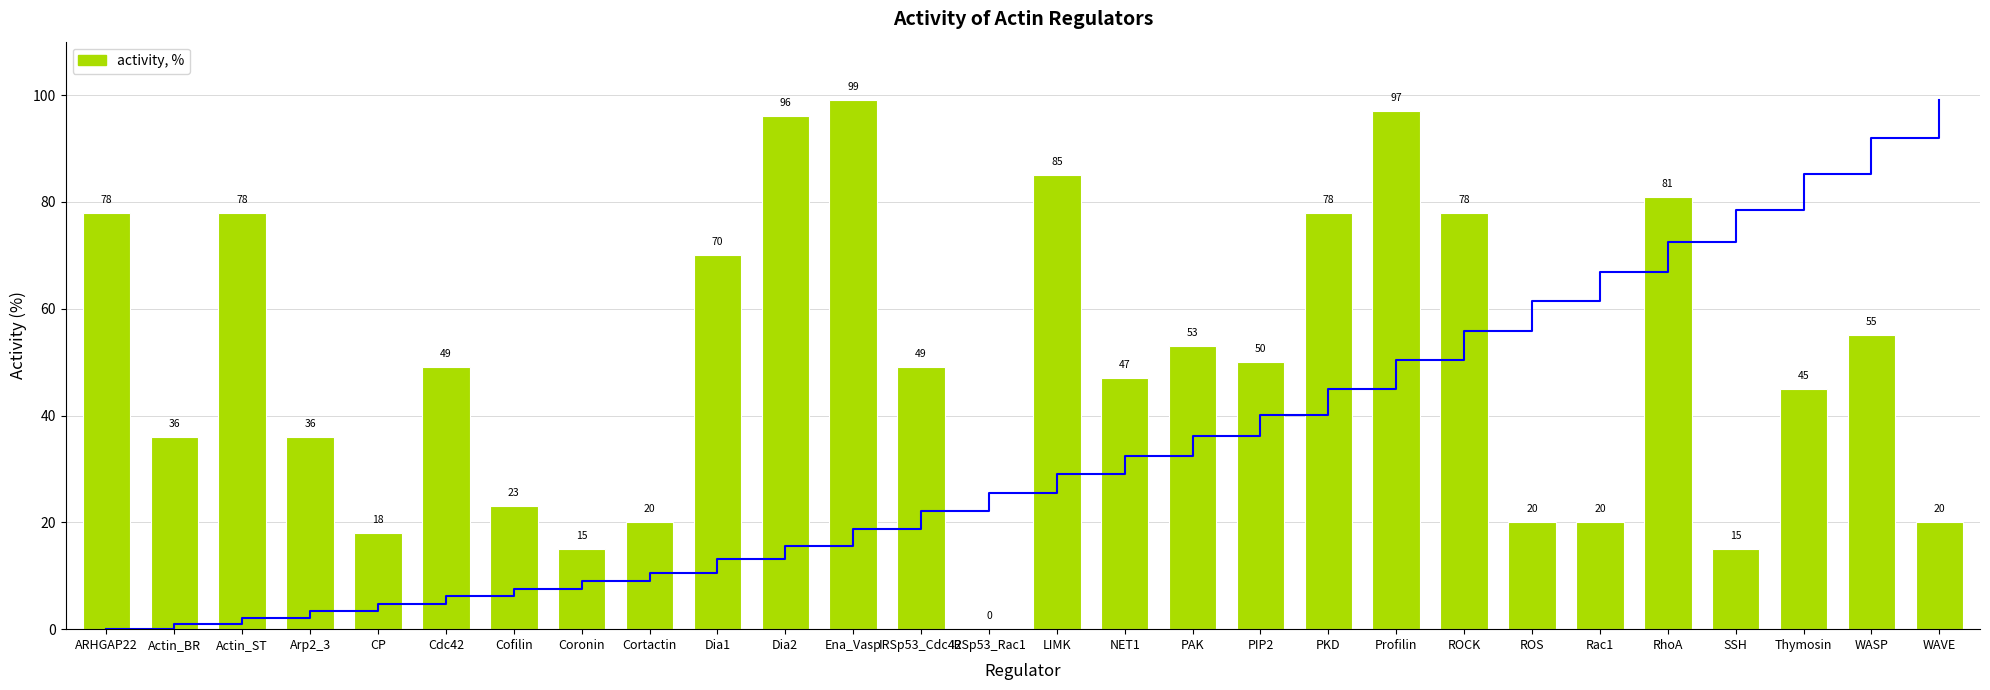

Does the chart contain any negative values?

No